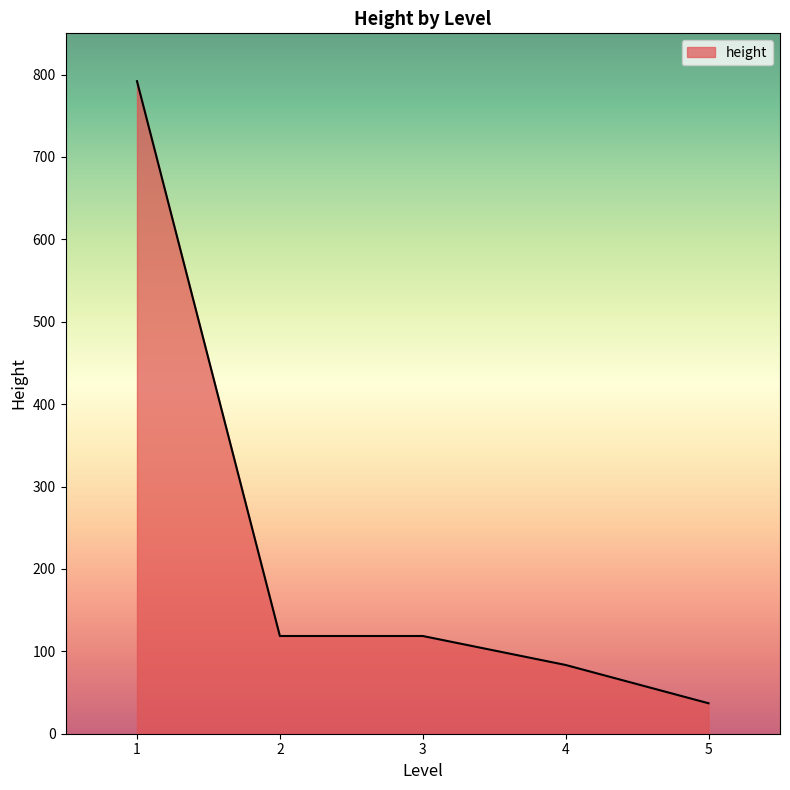

What is the greatest value displayed?

792.0